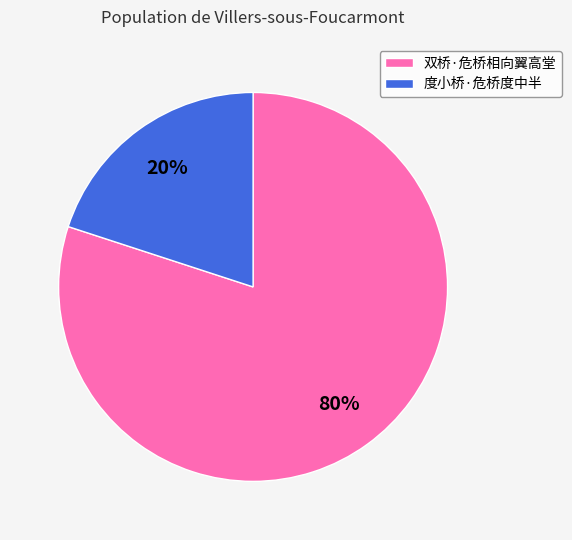

Is there any slice that represents more than half of the pie?

Yes